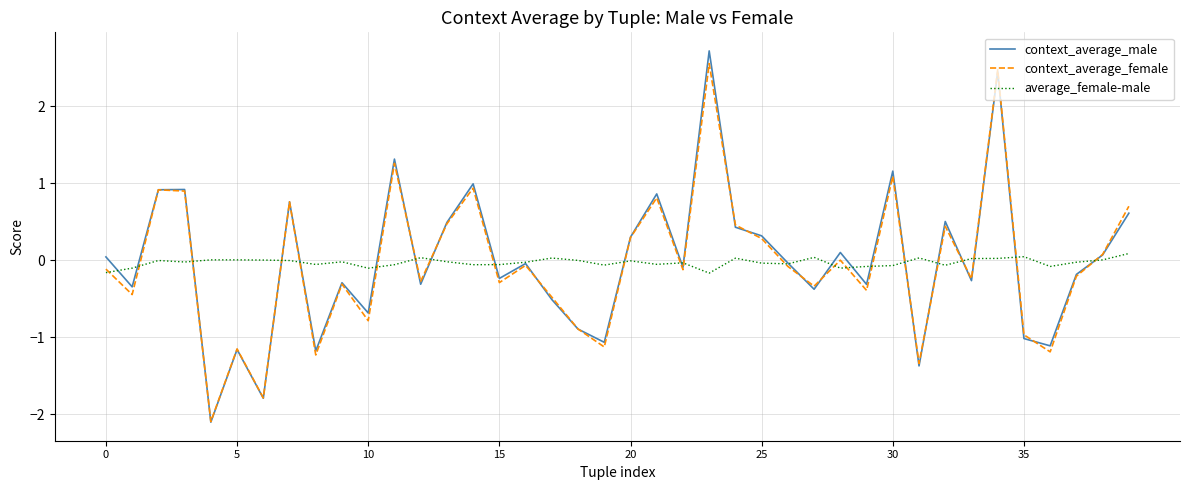

Which series has the largest range (max minus min)?

context_average_male